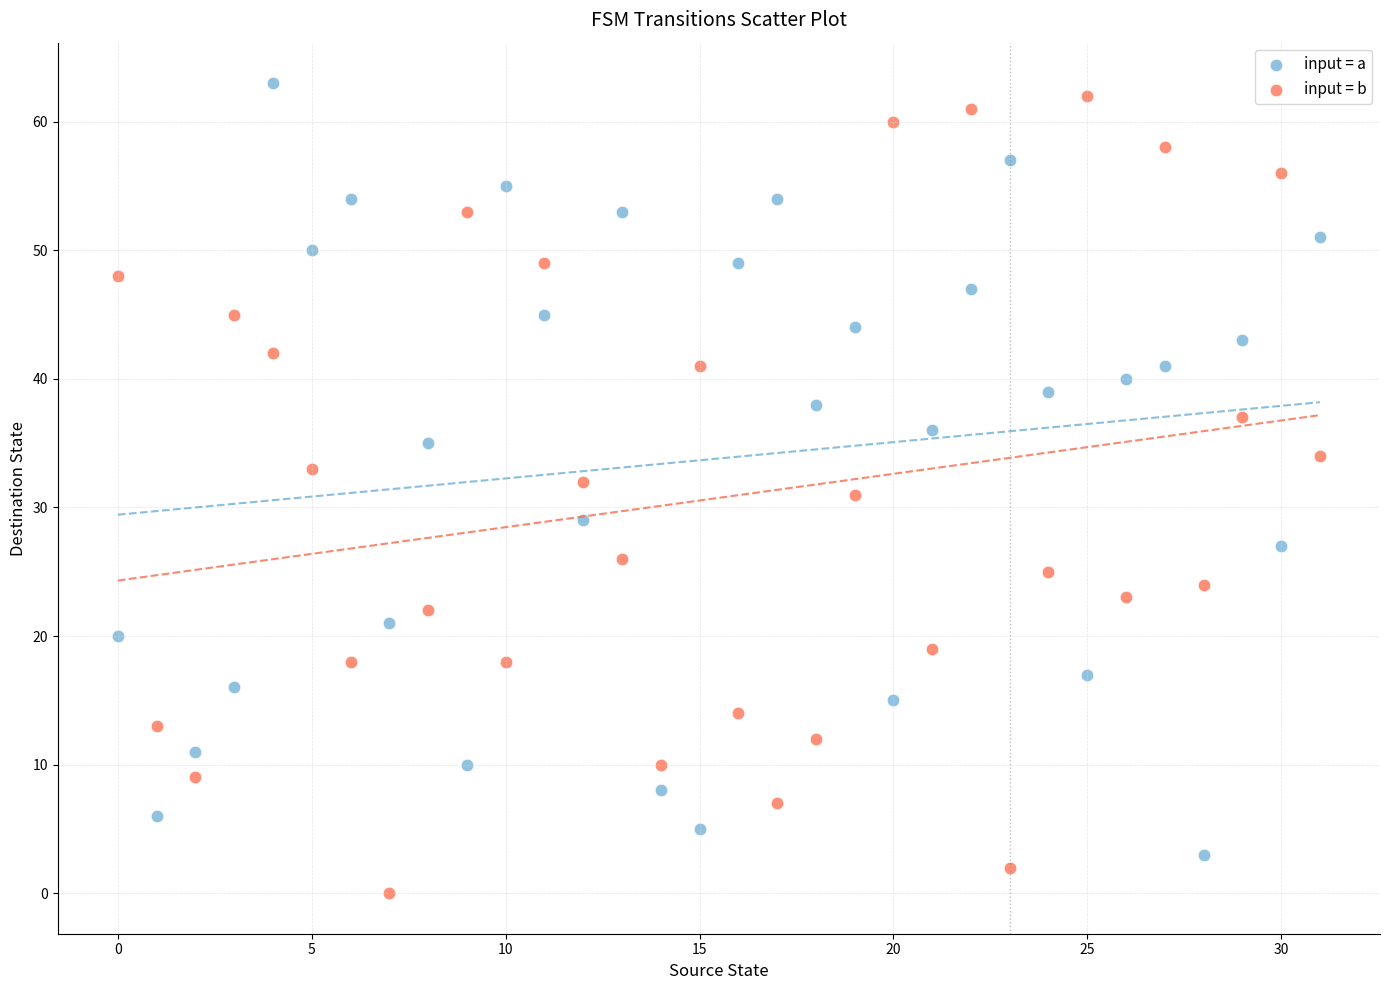

Across all data points, what is the range of Y values (max minus min)?

63